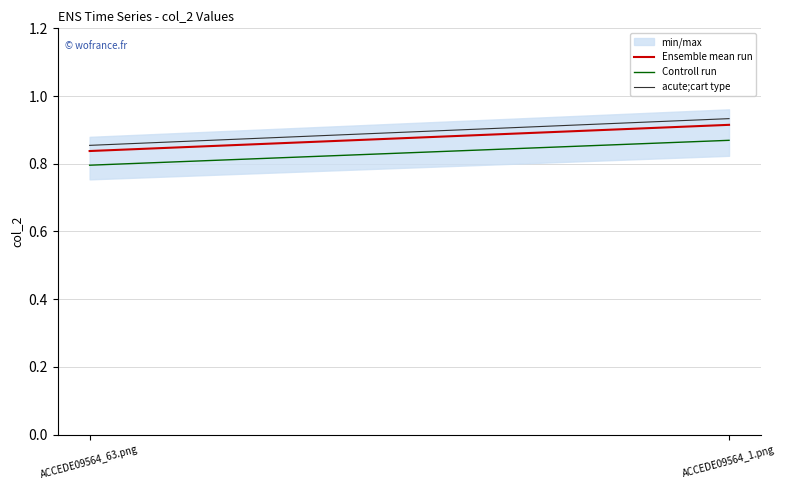

Rank the series by their average value, from lowest to highest.

Controll run, Ensemble mean run, acute;cart type